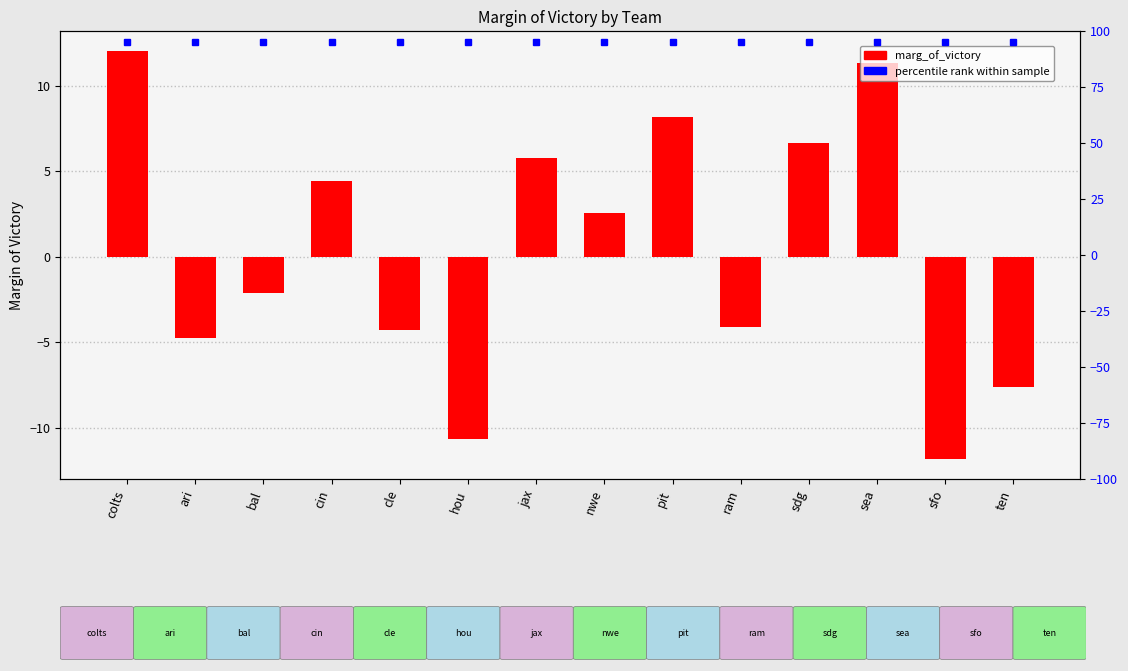

List the labels in order of value, smallest first.

sfo, hou, ten, ari, cle, ram, bal, nwe, cin, jax, sdg, pit, sea, colts